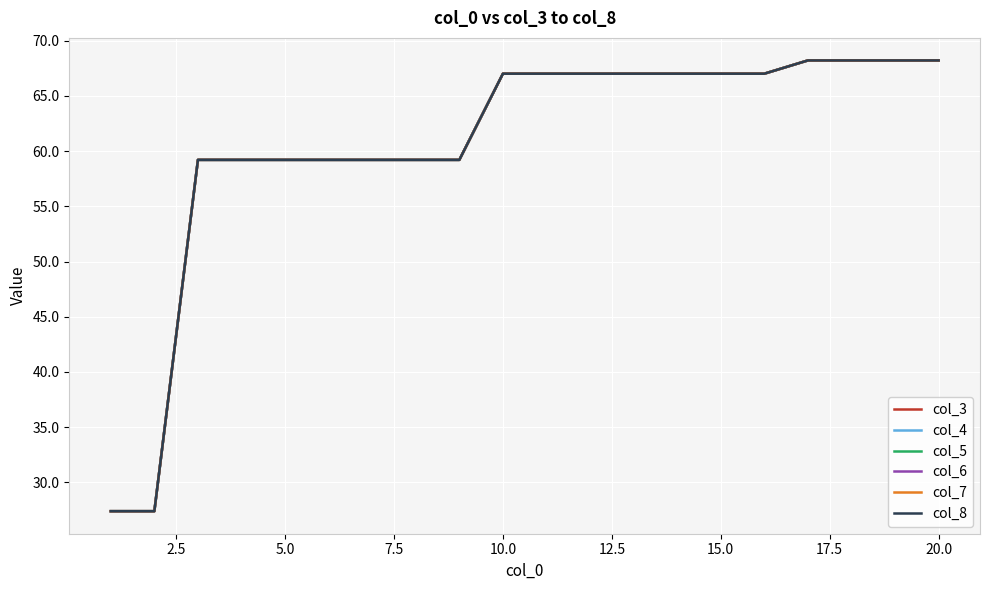

At how many categories does at least one series exceed 51?

18